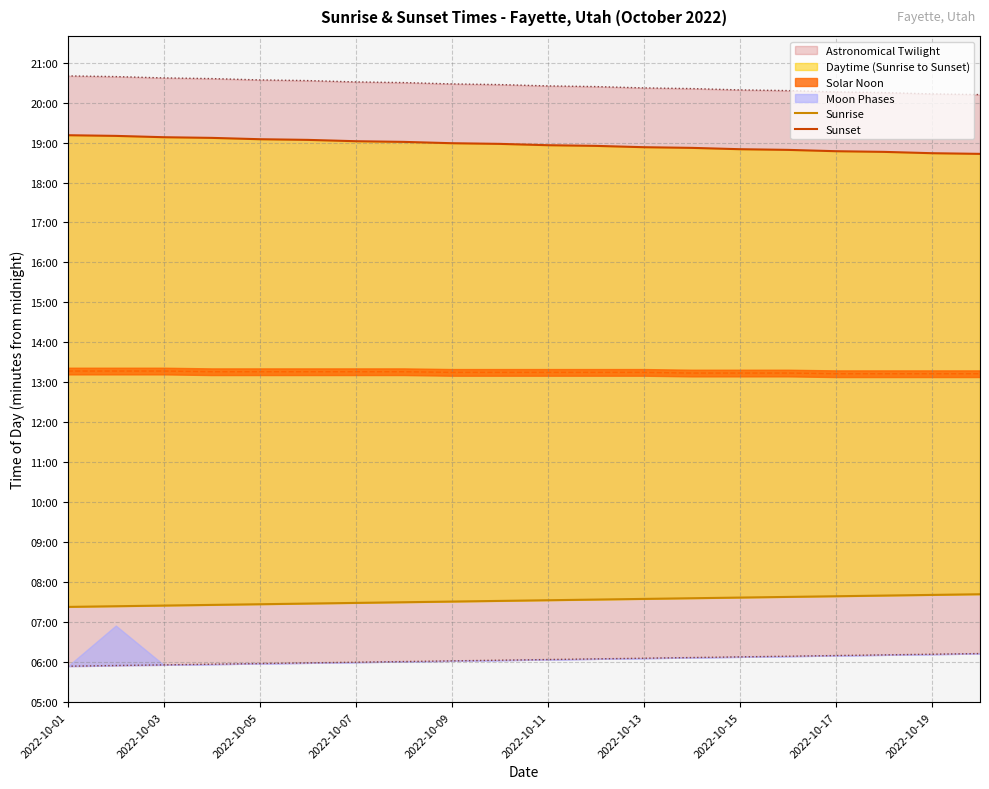

What is the average value of the Sunset series?

1137